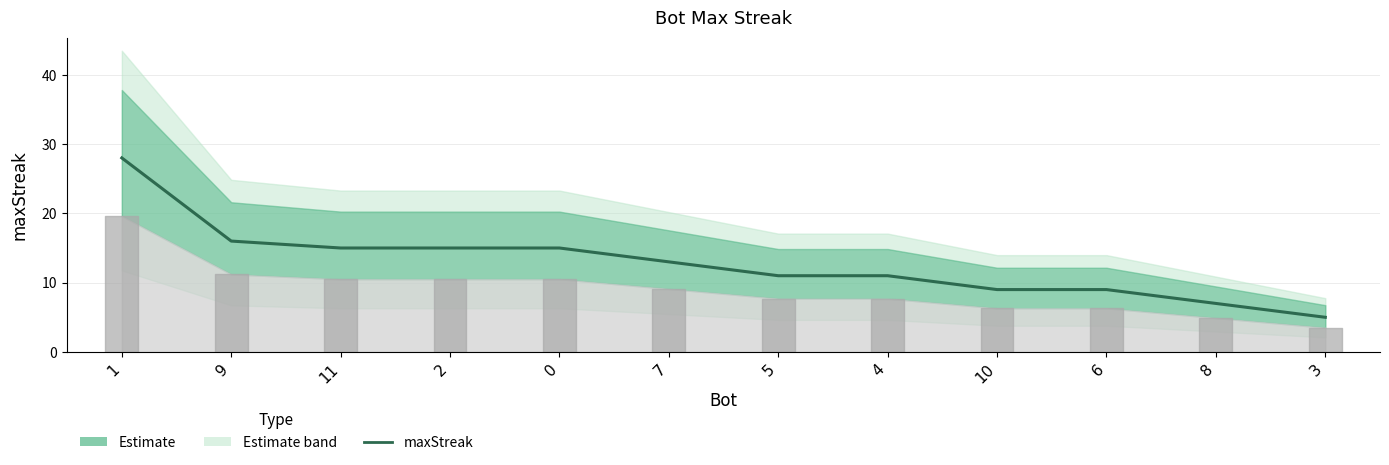

How many data points are above 13?

5